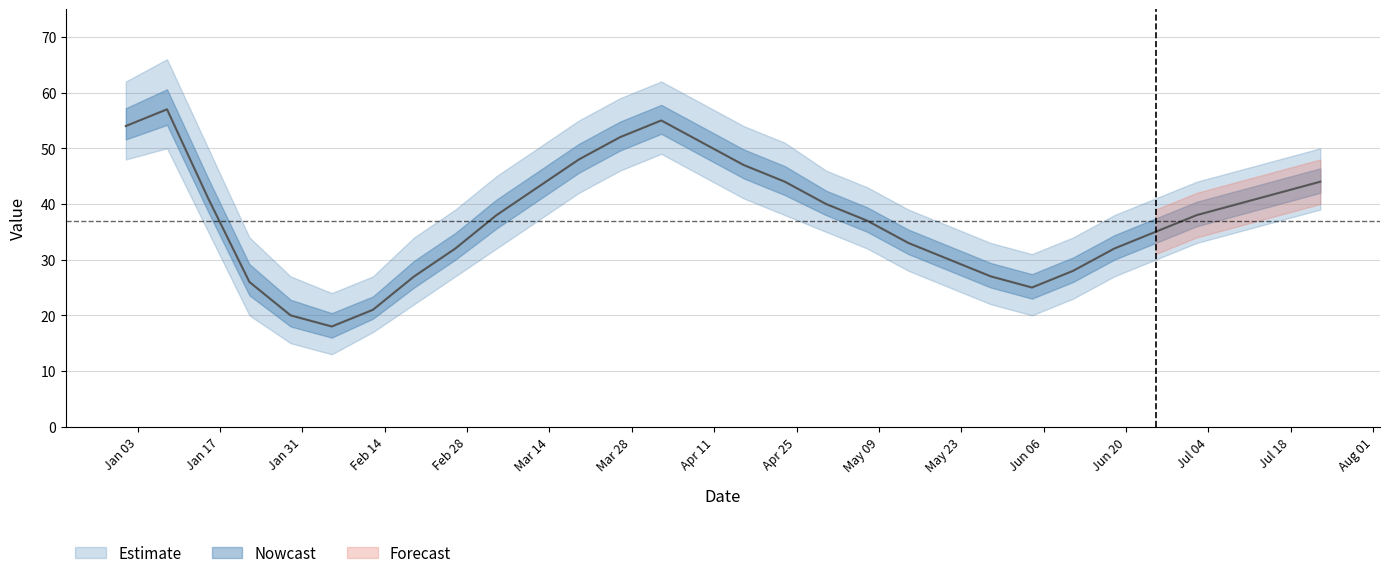

What is the label of the 16th point from the right?

2023-04-09